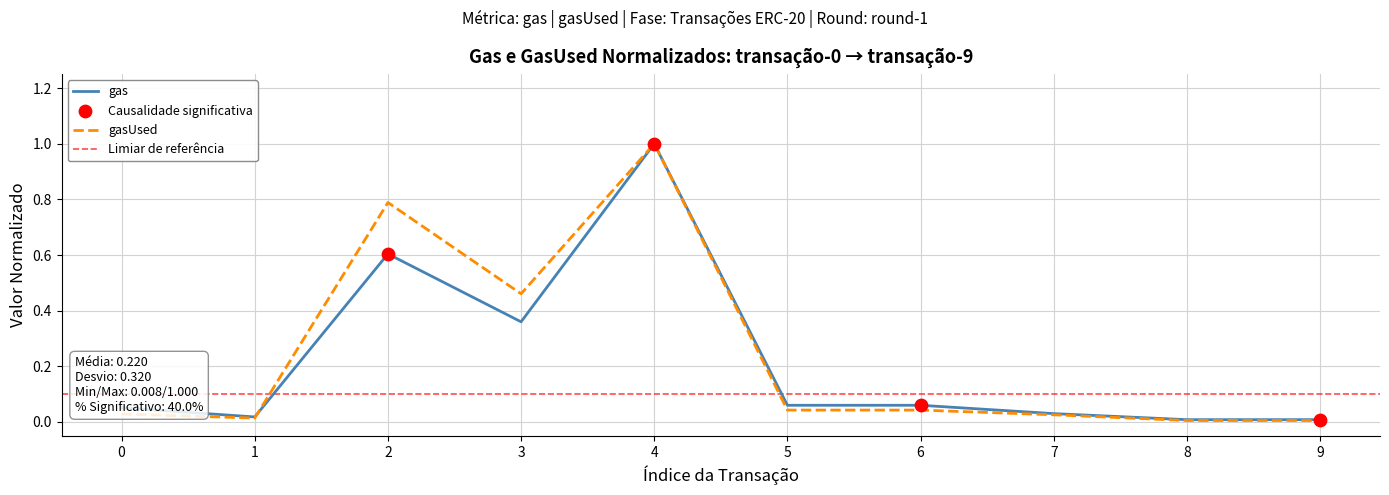

Which series contains the highest Y value?

gas